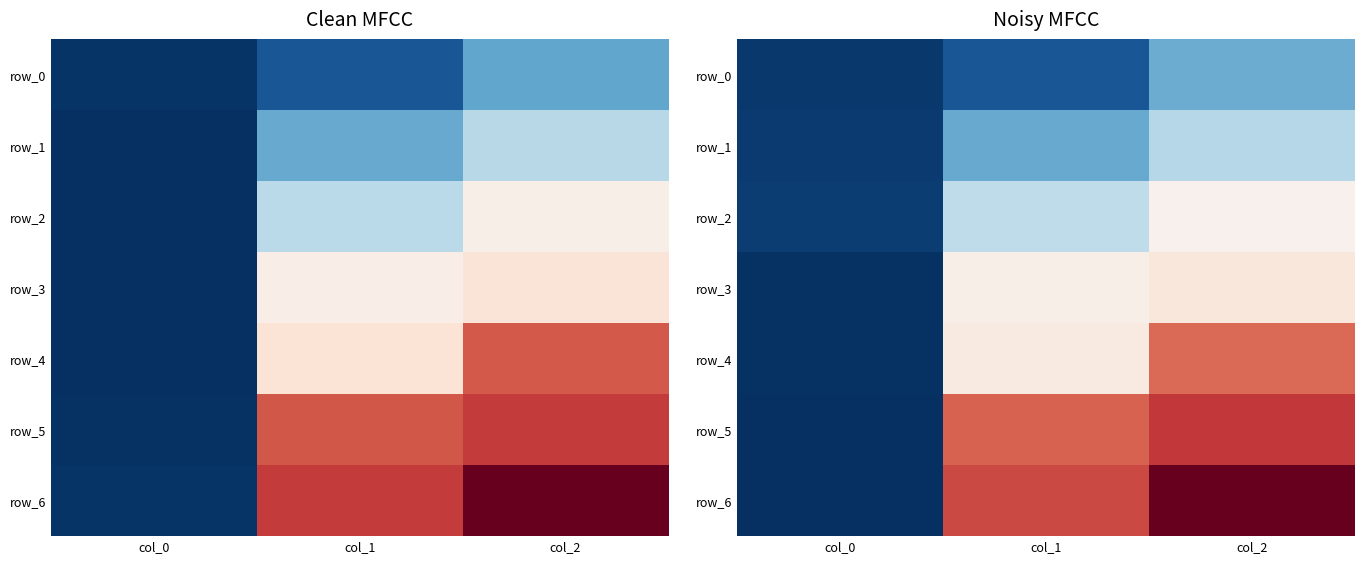

At which category does the chart reach its minimum across all series?

col_0